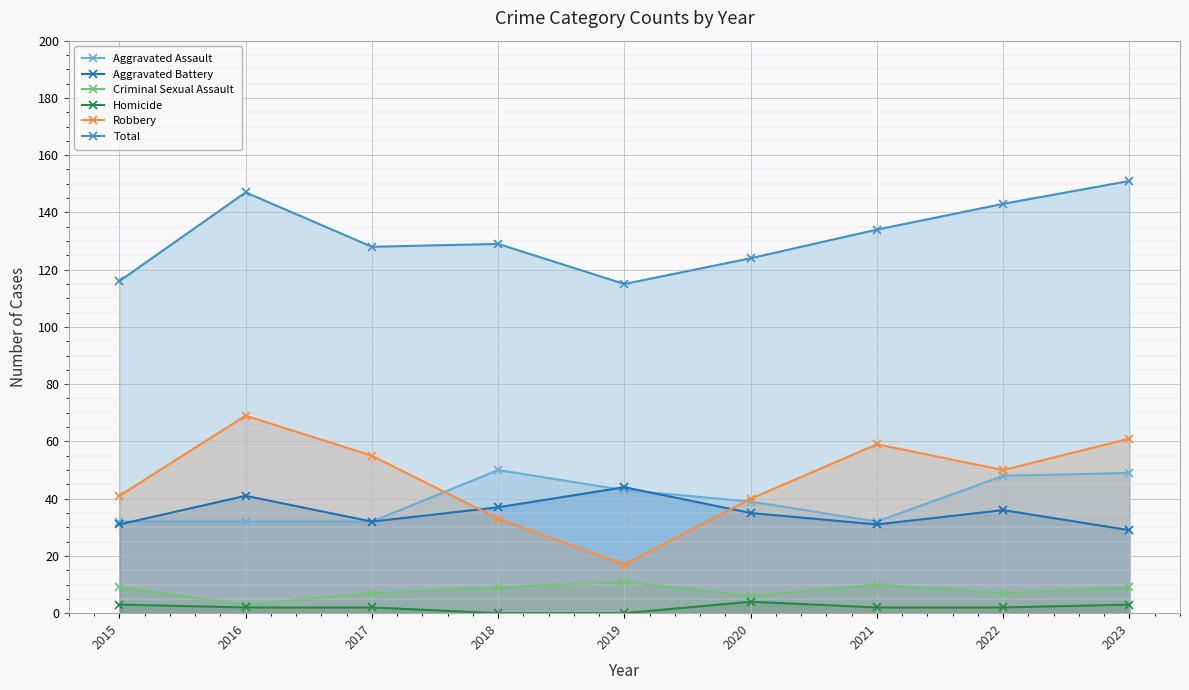

Read the Aggravated Battery value at 2021.

31